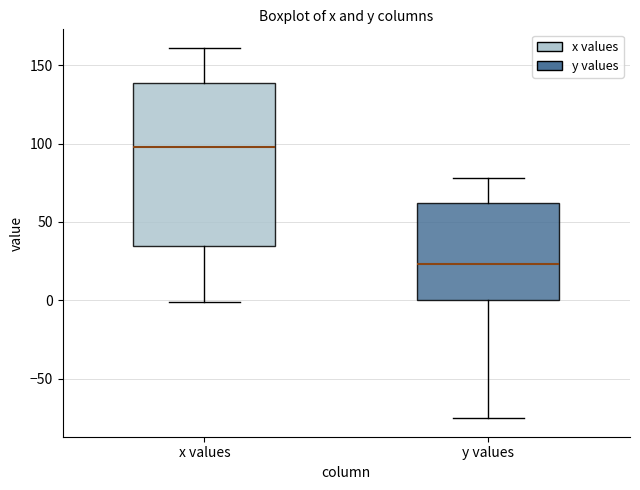

Reading left to right, transcribe this box plot: for each box, give where its median line is, the range the box spans, and where its two whiskers end, as read against the y-axis. The values are not printed on the chart, so give them approximately, as read against the axis.

x values: median 100, box 35 to 140, whiskers 0 to 160
y values: median 25, box 0 to 60, whiskers -75 to 80